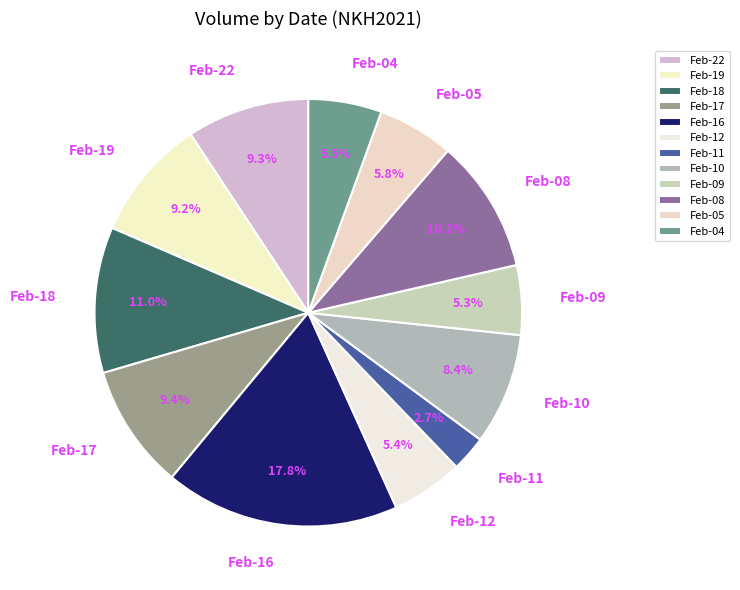

What is the total percentage of Feb-12 and Feb-05?

11.2%